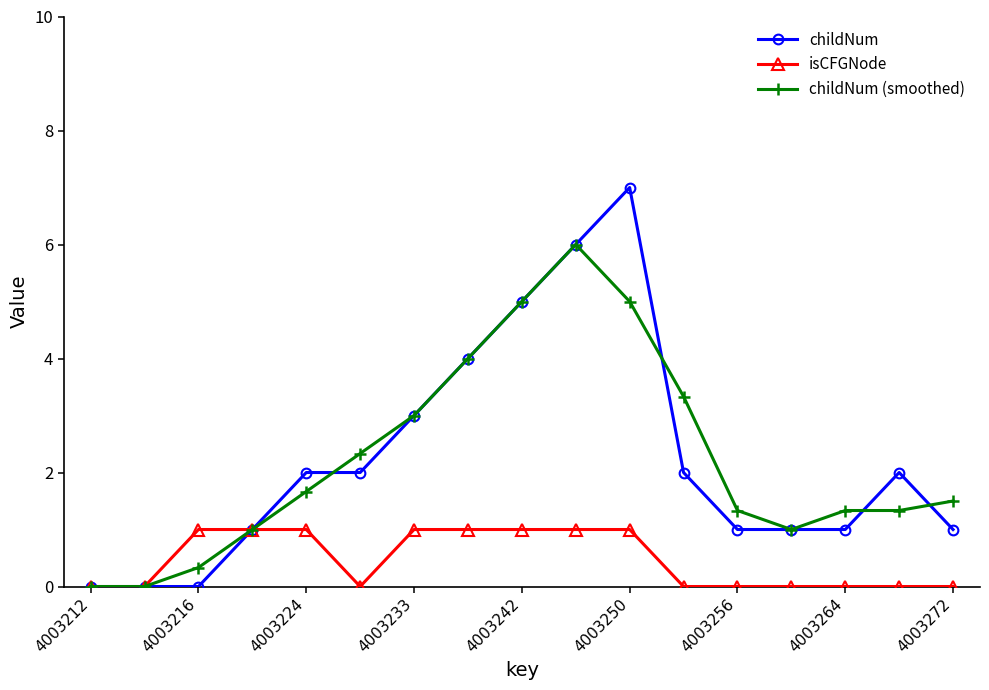

Rank the series by their maximum value, from lowest to highest.

isCFGNode, childNum (smoothed), childNum